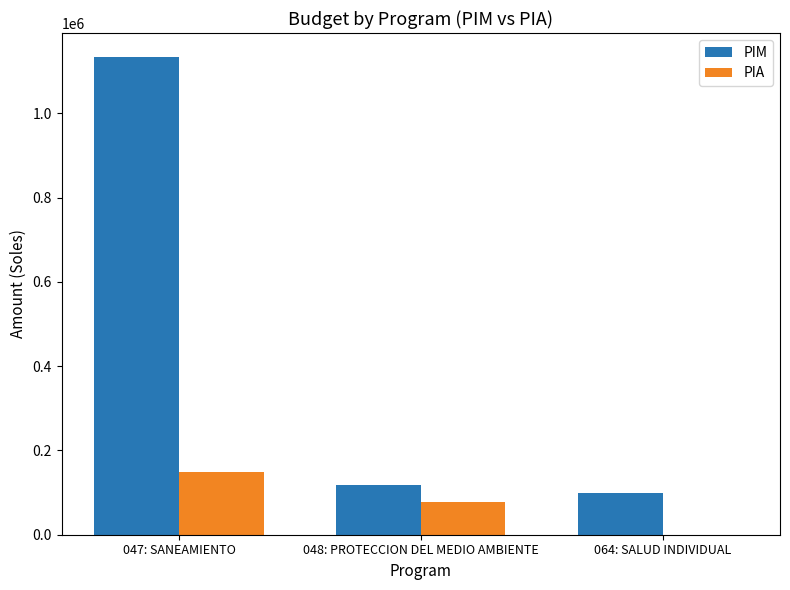

Which series changed the most between 047: SANEAMIENTO and 048: PROTECCION DEL MEDIO AMBIENTE?

PIM